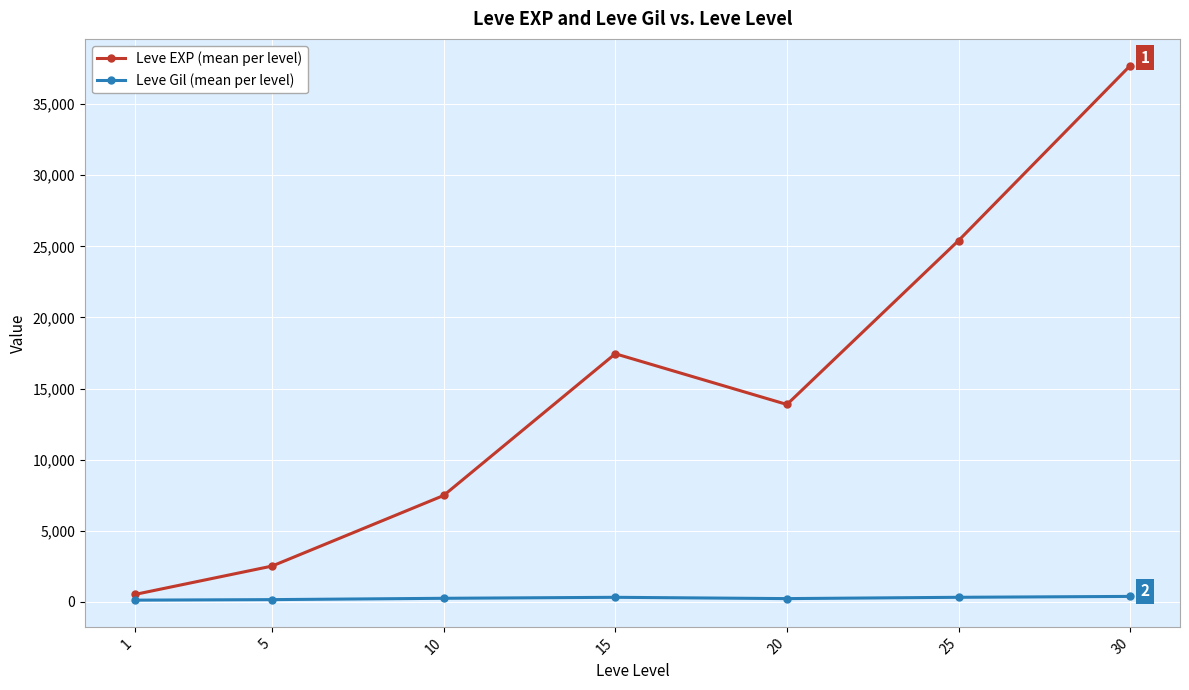

What is the sum of the Leve Gil (mean per level) values at 20 and 30?

596.1